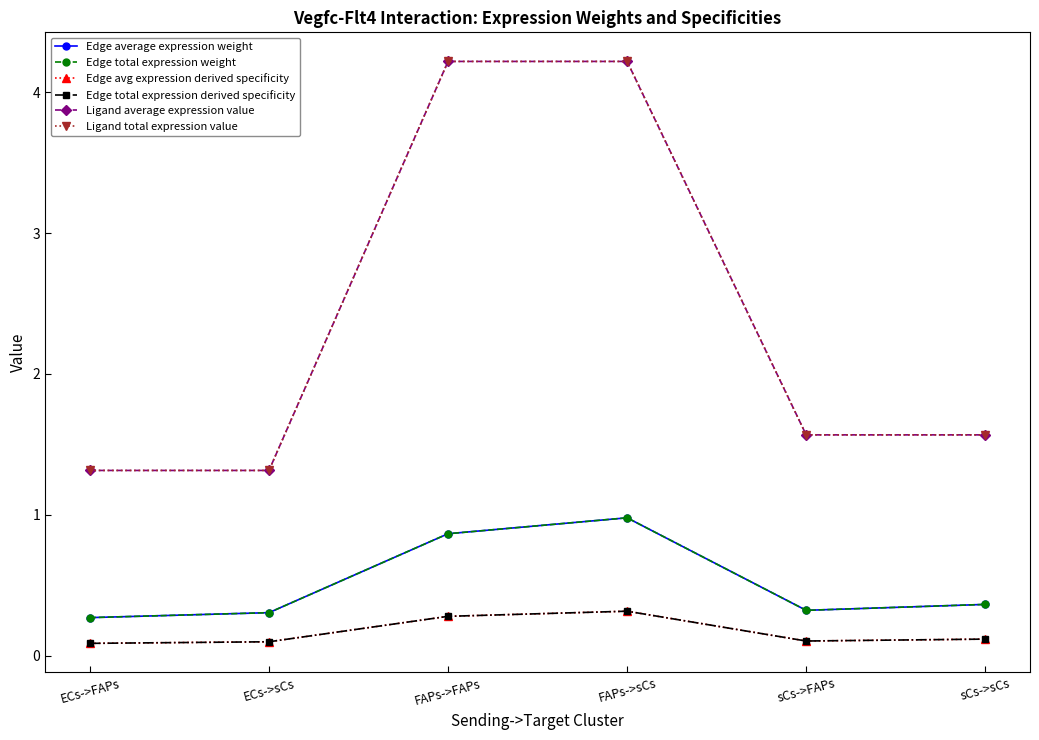

Where is Edge total expression derived specificity nearest to the value 0?

ECs->FAPs